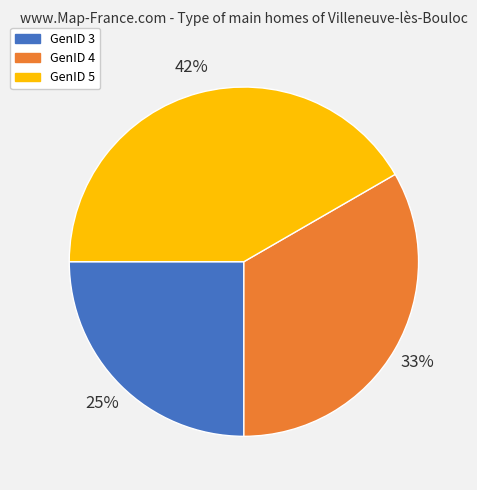

Which category has the smallest portion of the pie?

GenID 3